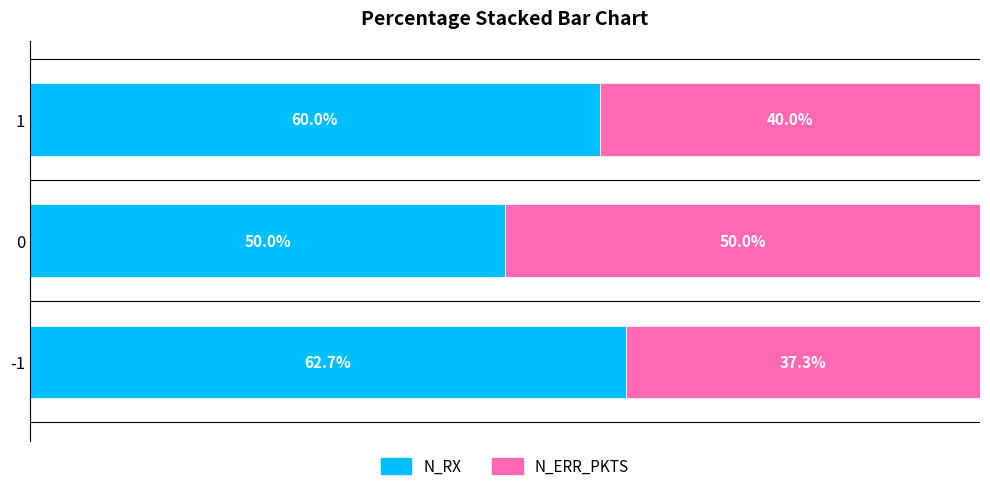

List the labels in order of N_RX value, largest first.

-1, 1, 0